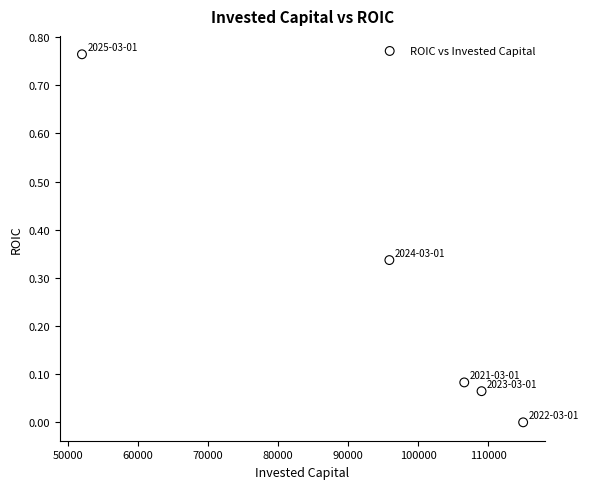

What is the average X value?

95695.4